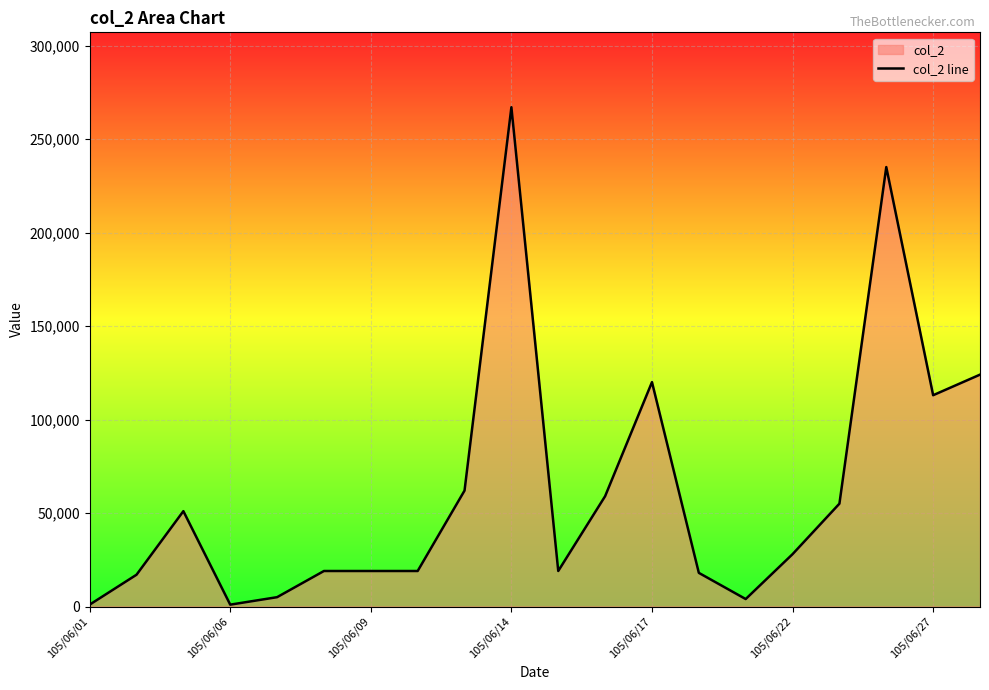

Where is the first local minimum?

105/06/06